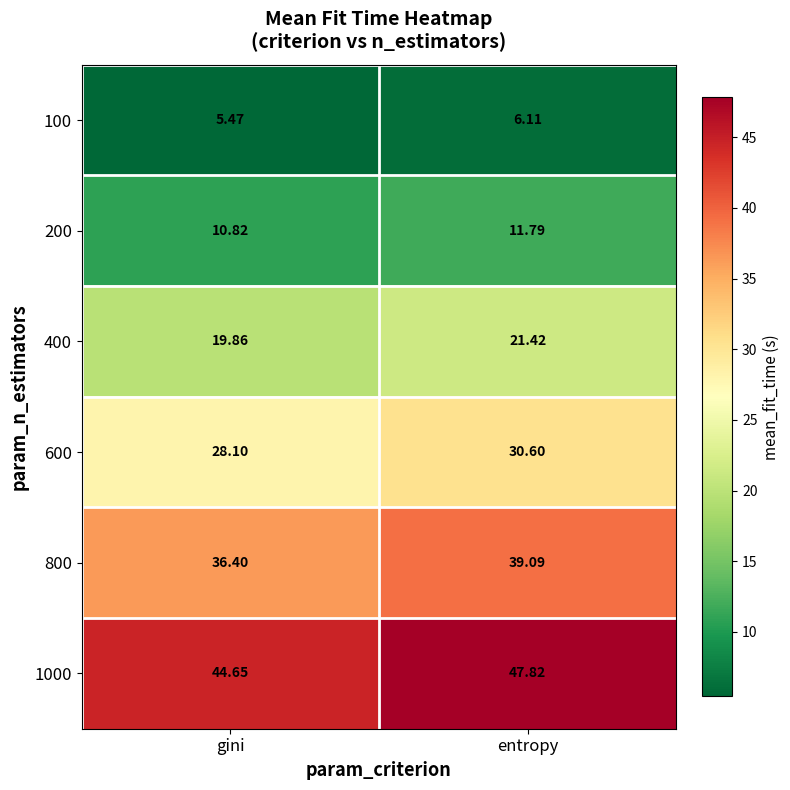

At which label does 1000 first exceed 47?

entropy